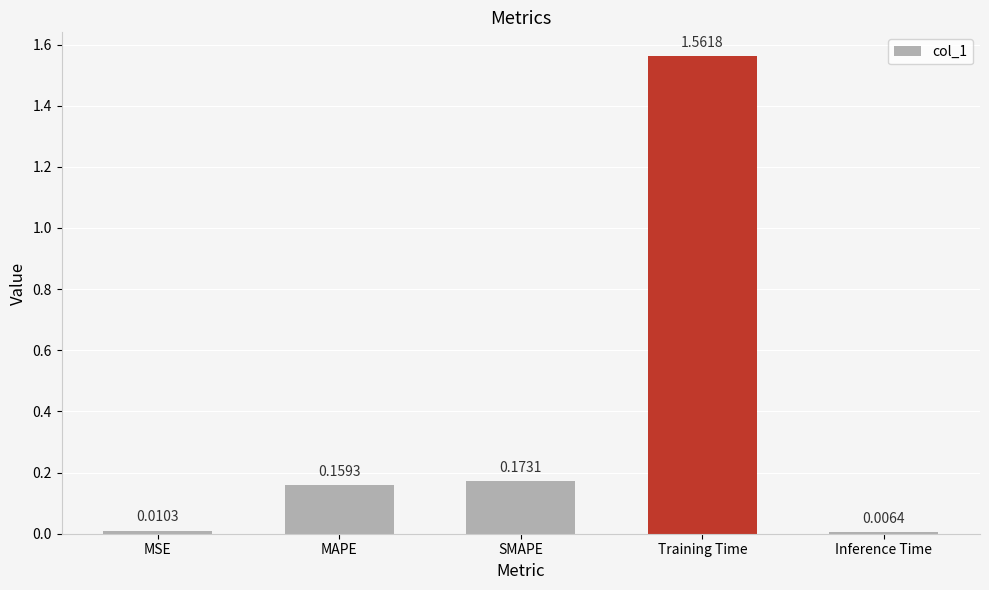

What is the sum of all values?

1.9